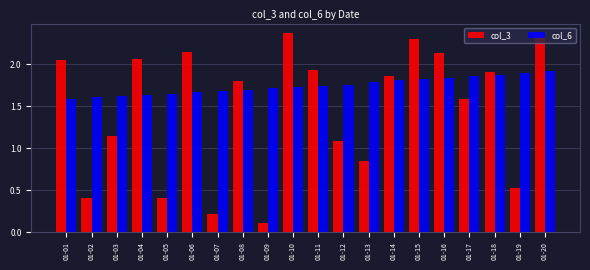

Rank the series at 01-03 from highest to lowest value.

col_6, col_3